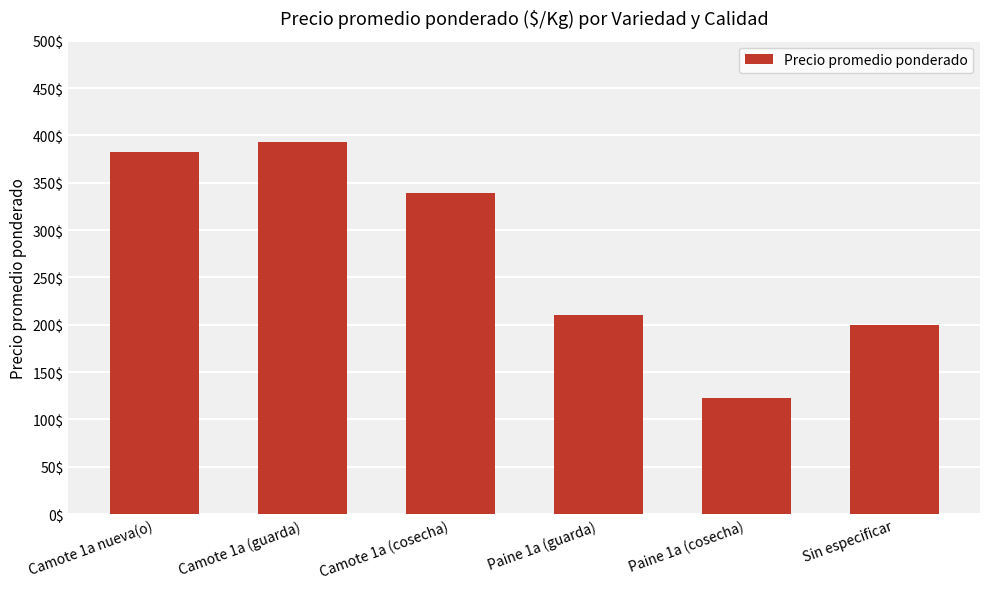

What is the value of the 4th bar from the left?

210